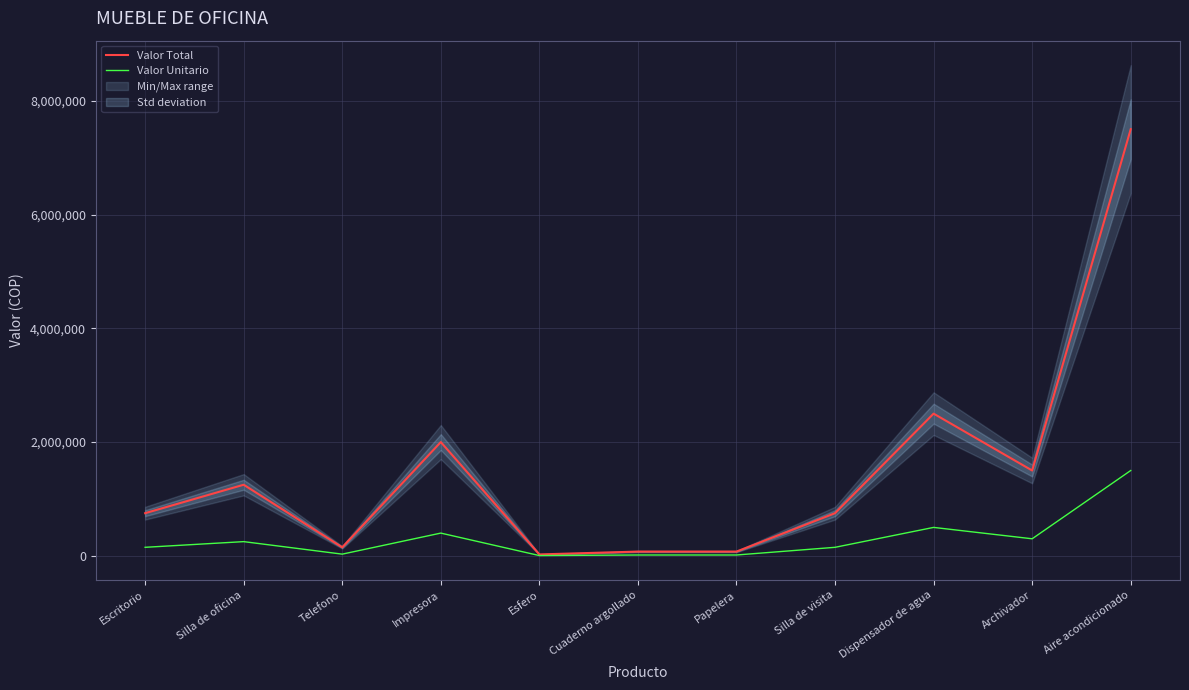

Read the Valor Unitario value at Silla de oficina.

250000